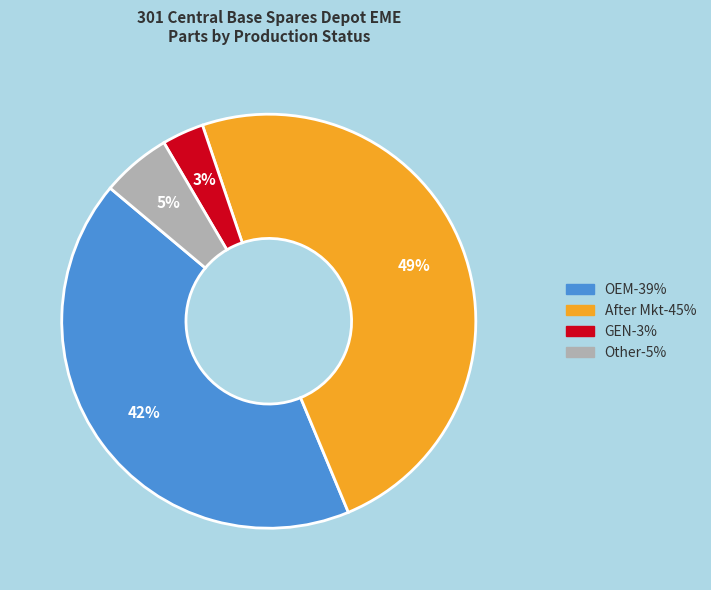

To the nearest percent, what is the average slice percentage?

25%